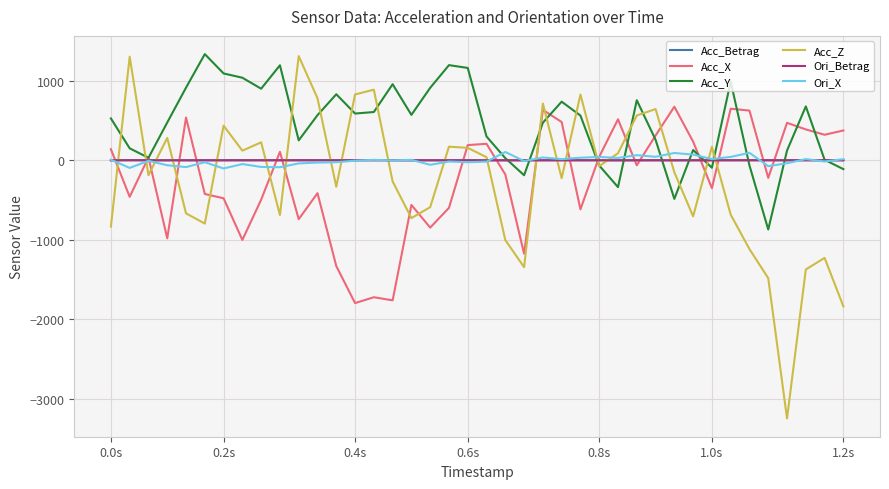

What are all the series names shown in the legend?

Acc_Betrag, Acc_X, Acc_Y, Acc_Z, Ori_Betrag, Ori_X